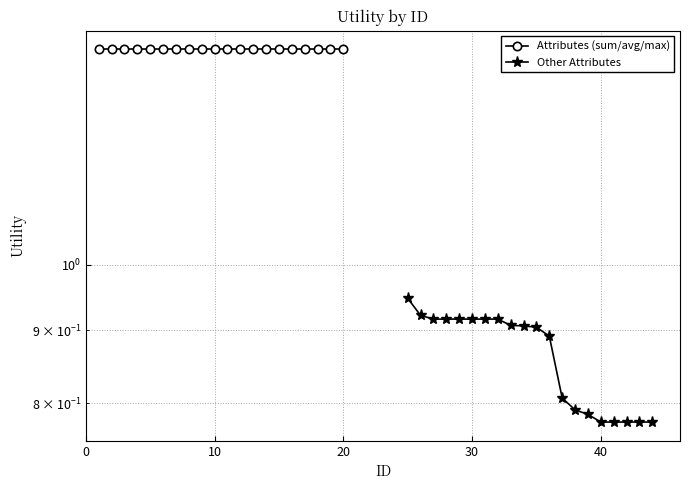

What is the maximum value shown in the chart?

1.4